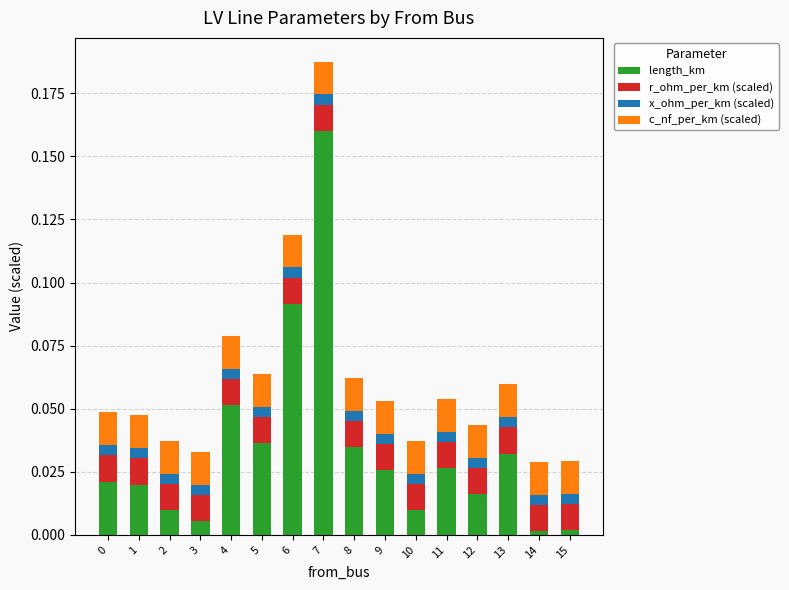

At which label does length_km reach its peak?

7